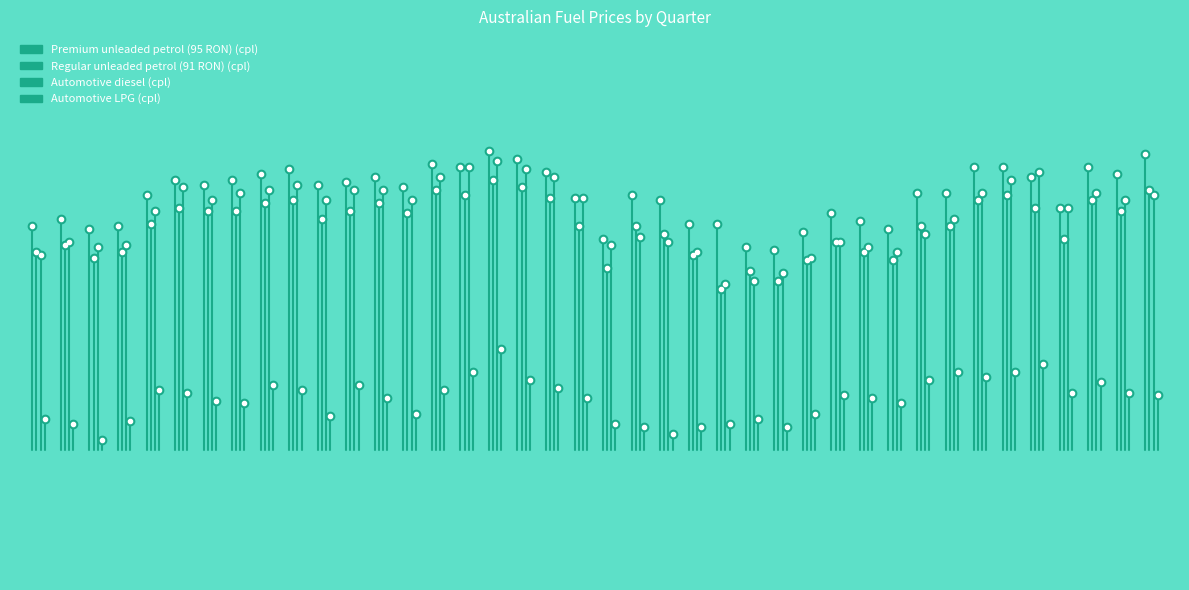

Rank the series at 0 from highest to lowest value.

Premium unleaded petrol (95 RON) (cpl), Regular unleaded petrol (91 RON) (cpl), Automotive diesel (cpl), Automotive LPG (cpl)